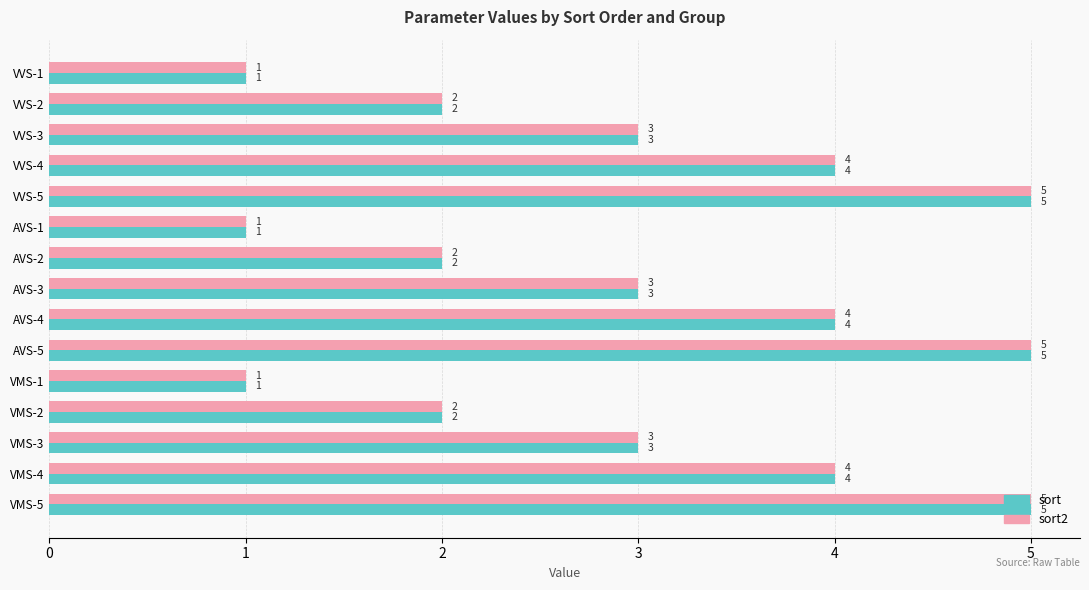

What is the minimum value for sort?

1